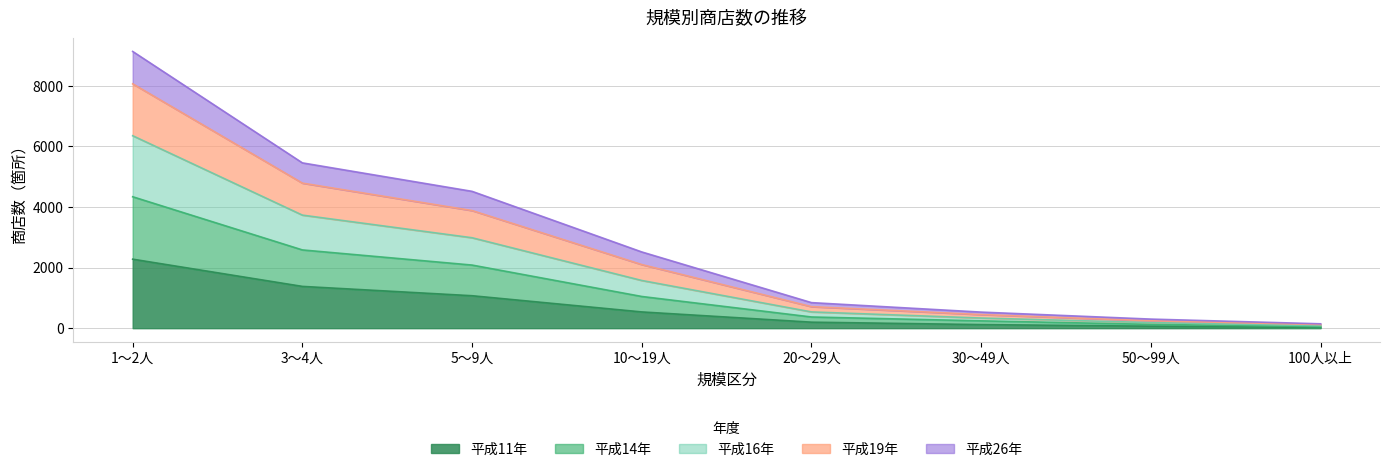

At which category is the sum across all series the highest?

1～2人